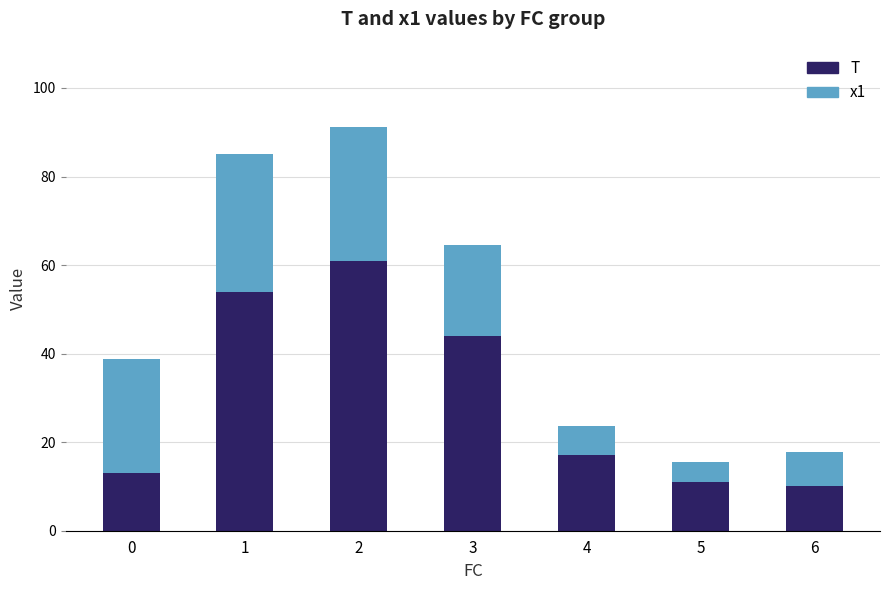

What is the value of the T bar at the 4th from the left?

44.0